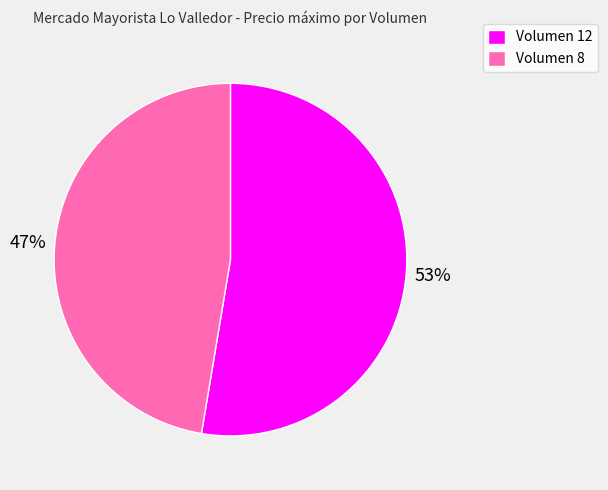

Is it true that Volumen 8 is 47% of the pie?

True